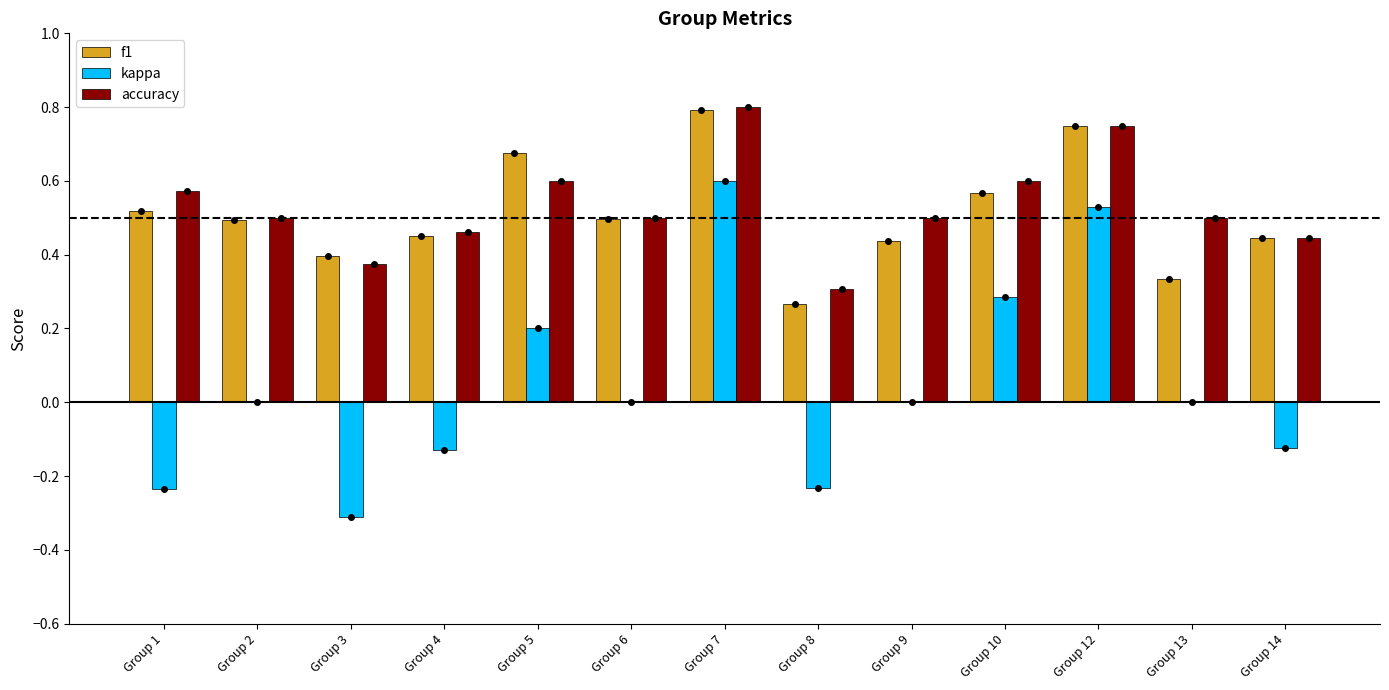

What is the sum of the accuracy values at Group 2 and Group 9?

1.0